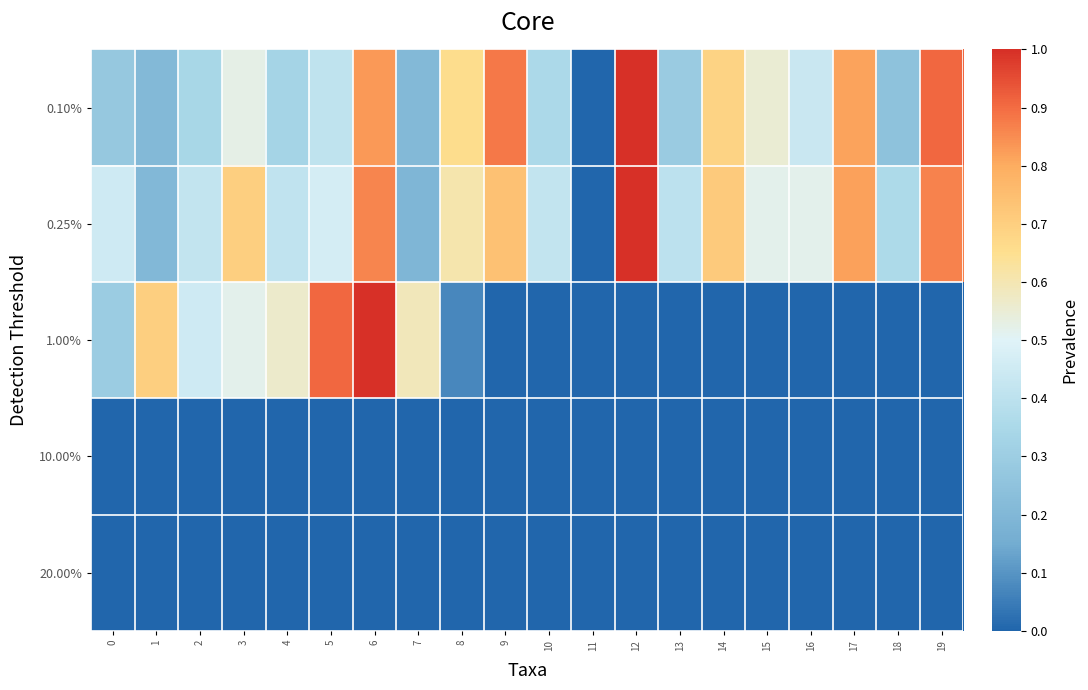

Rank the series by their maximum value, from lowest to highest.

10.00%, 20.00%, 0.10%, 1.00%, 0.25%